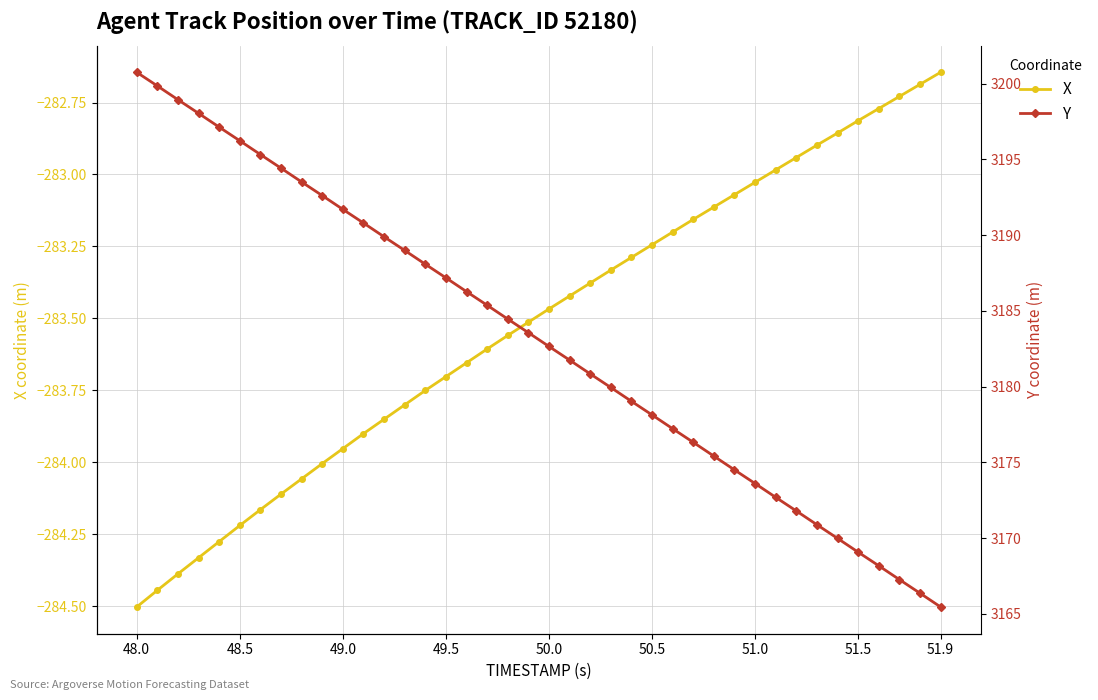

Is it true that X equals -413.7 at 51.9?

False